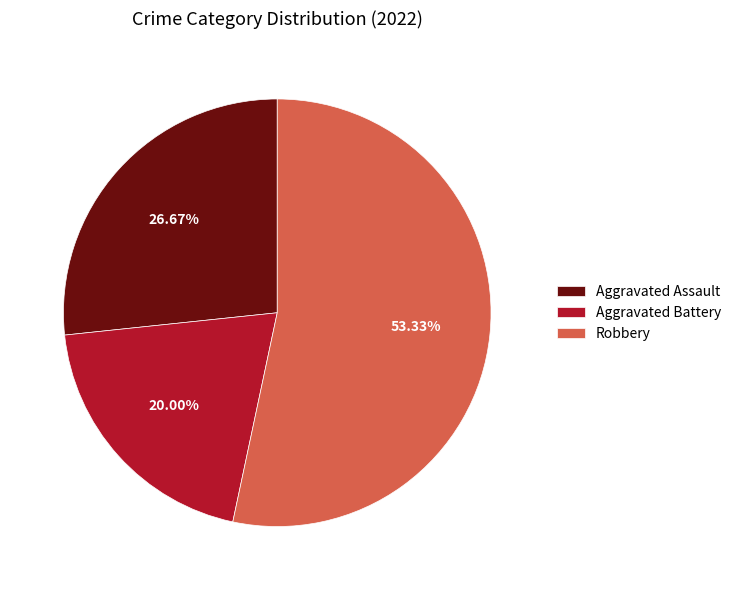

Rank the categories by value from lowest to highest.

Aggravated Battery, Aggravated Assault, Robbery